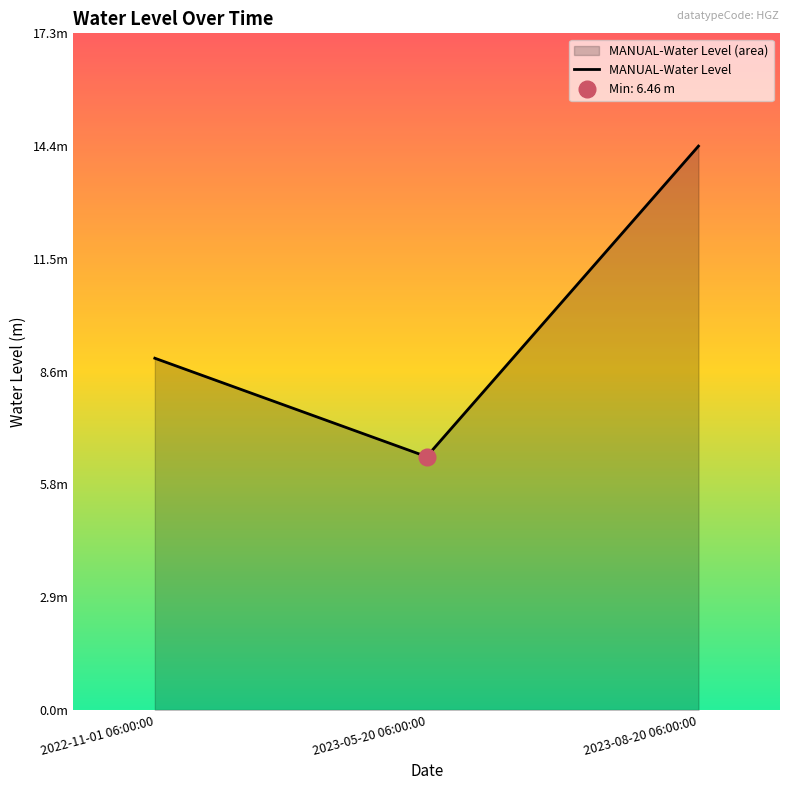

Which category has the highest value across all series?

2023-08-20 06:00:00